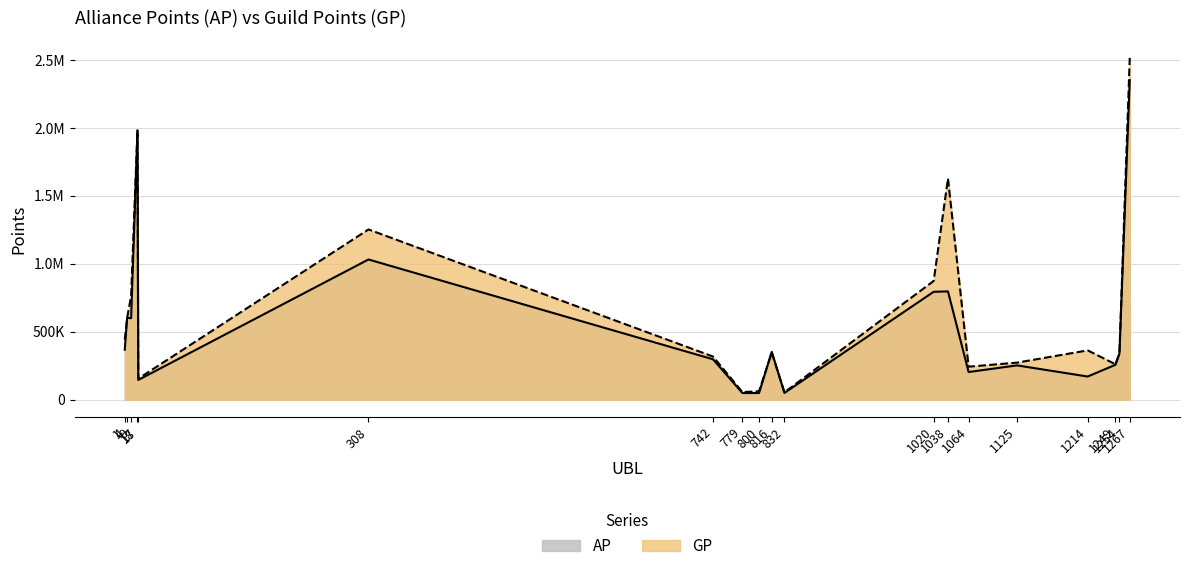

What is the difference between the GP values at 1249 and 1214?

102007